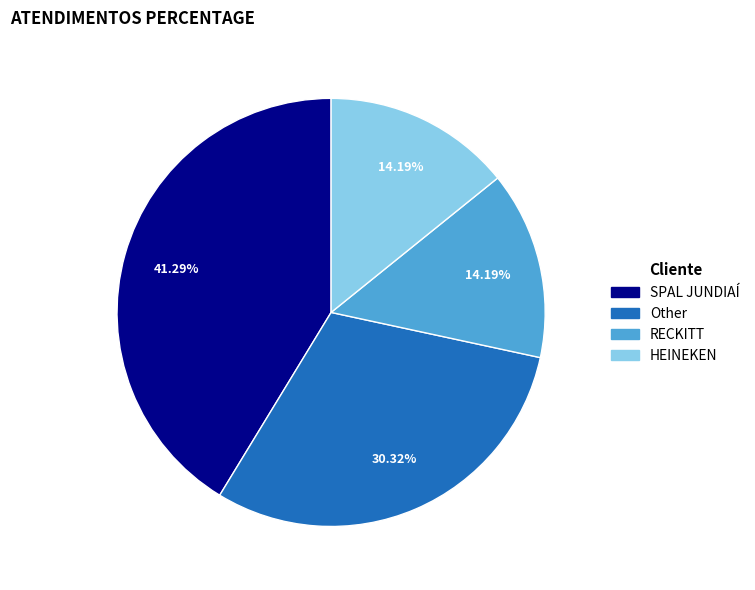

True or false: SPAL JUNDIAÍ accounts for 35% of the total.

False